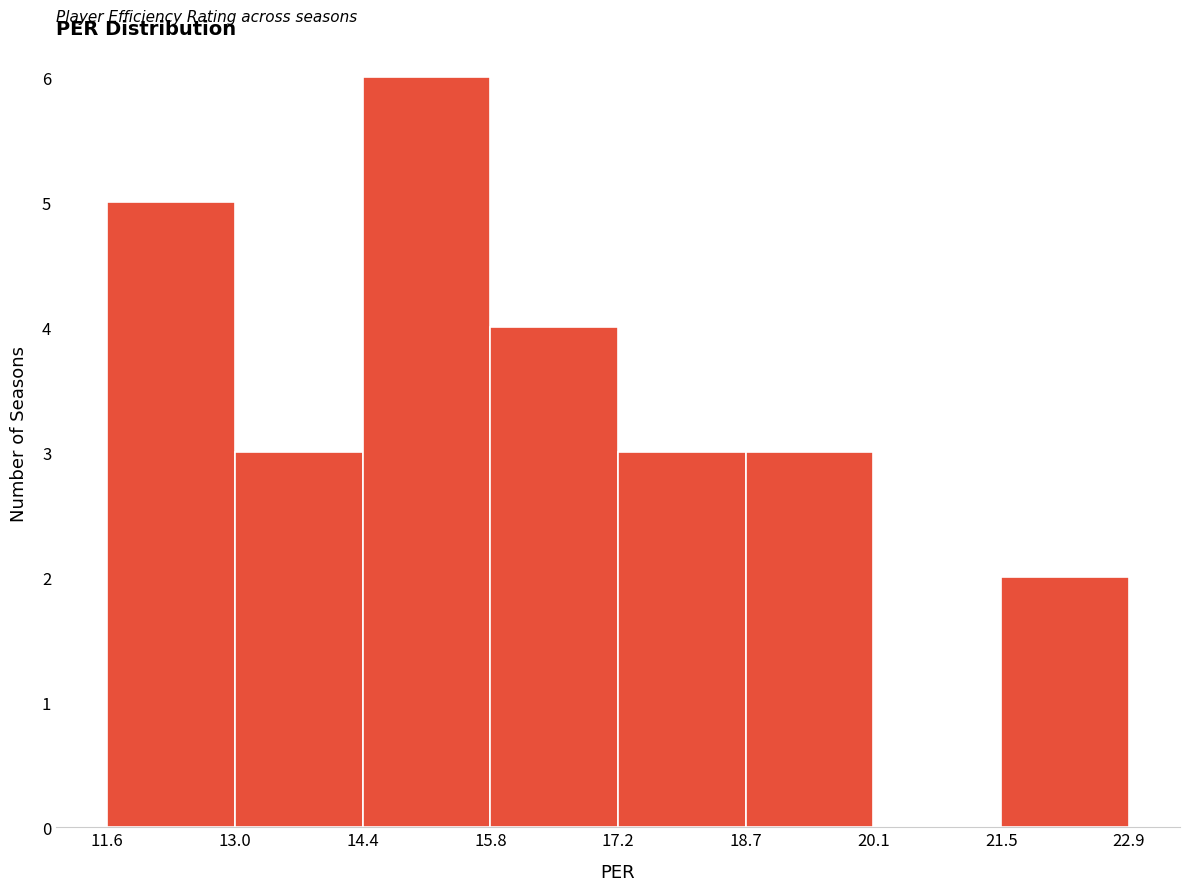

Reading left to right, transcribe this chart: for each bar, give the range it covers on the x-axis and its height. The values are not printed on the chart, so give them approximately, as read against the axis.

11.6 to 13.0: 5
13.0 to 14.4: 3
14.4 to 15.8: 6
15.8 to 17.2: 4
17.2 to 18.7: 3
18.7 to 20.1: 3
20.1 to 21.5: 0
21.5 to 22.9: 2